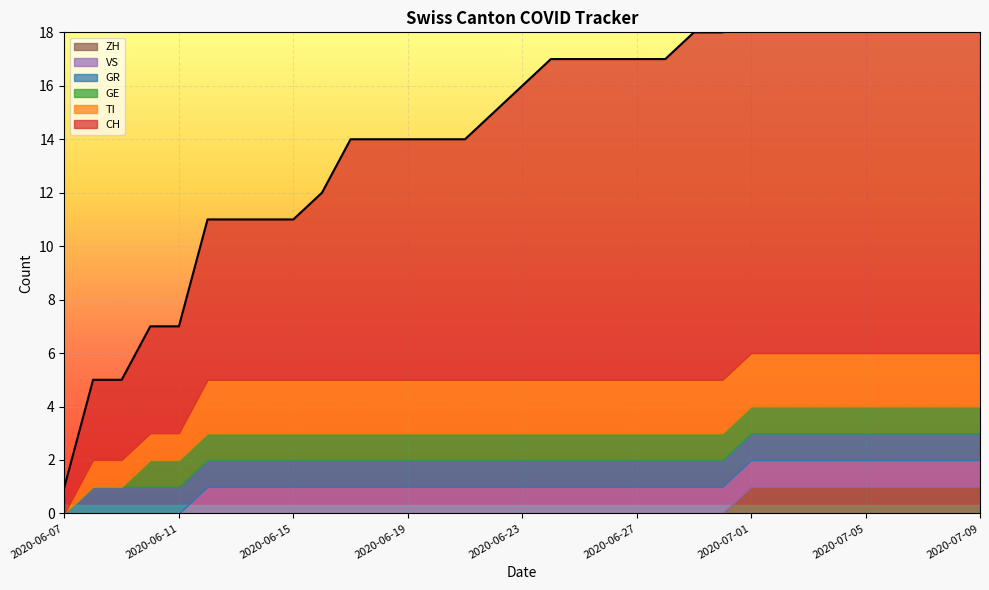

What position from the right is 2020-06-15?

25